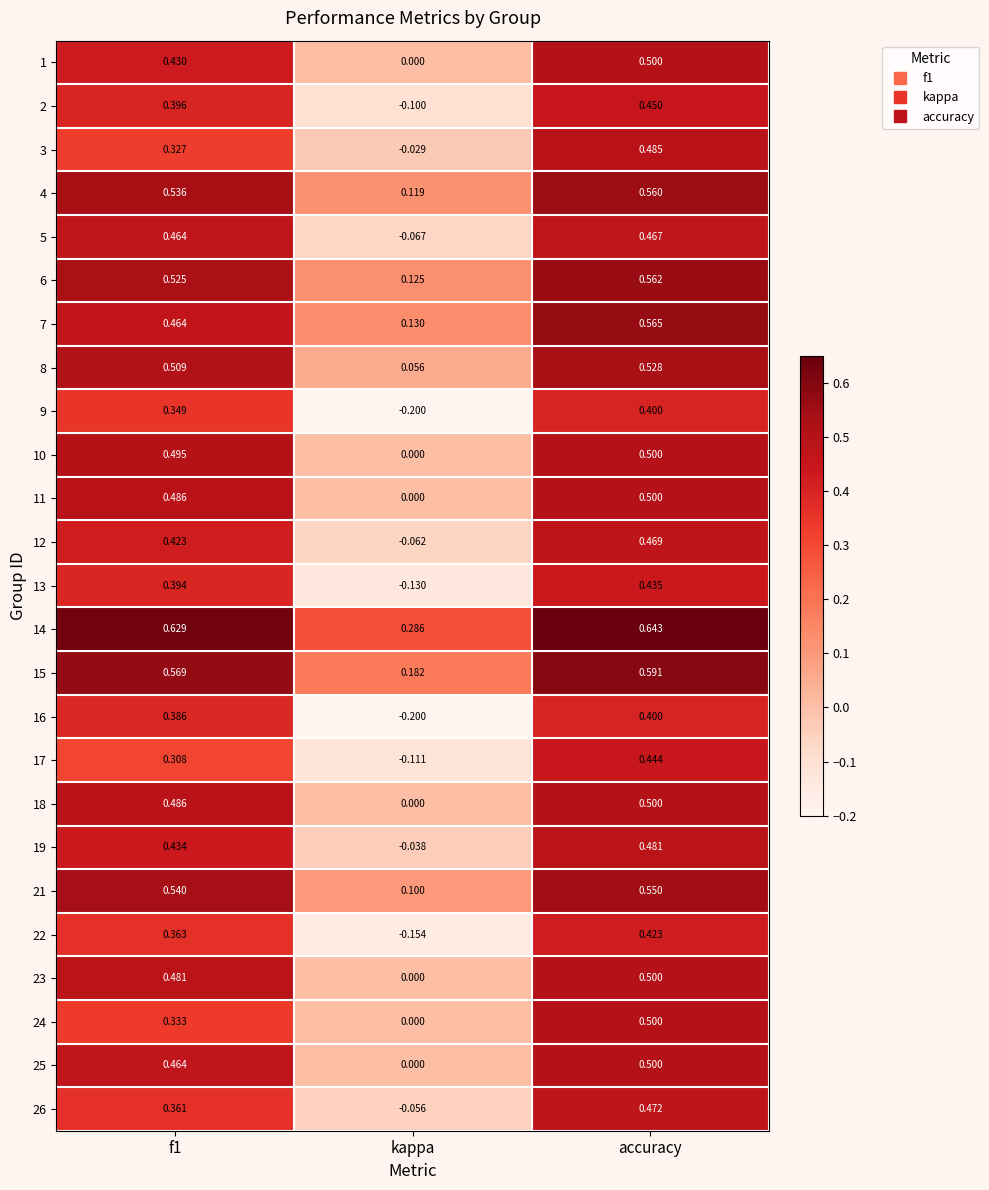

Which category has the highest value in the 7 series?

accuracy